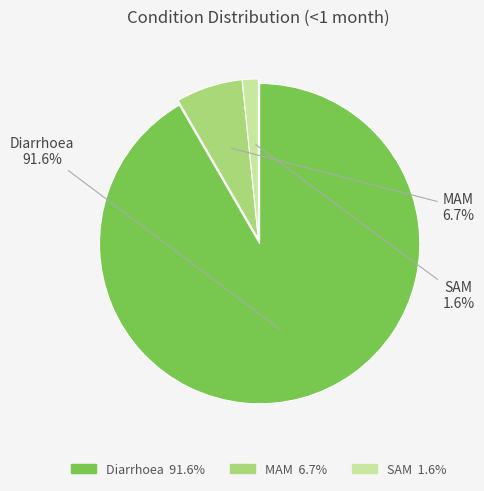

Is the sum of Diarrhoea and SAM greater than half?

Yes